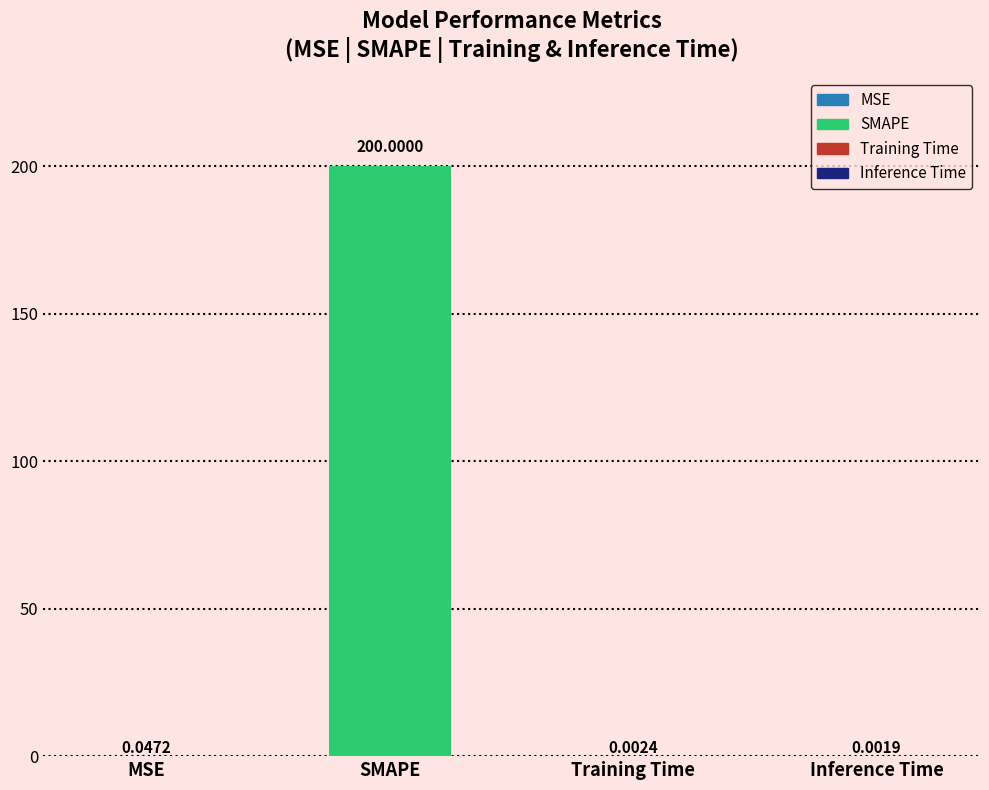

What is the change in value from SMAPE to Training Time?

-200.0